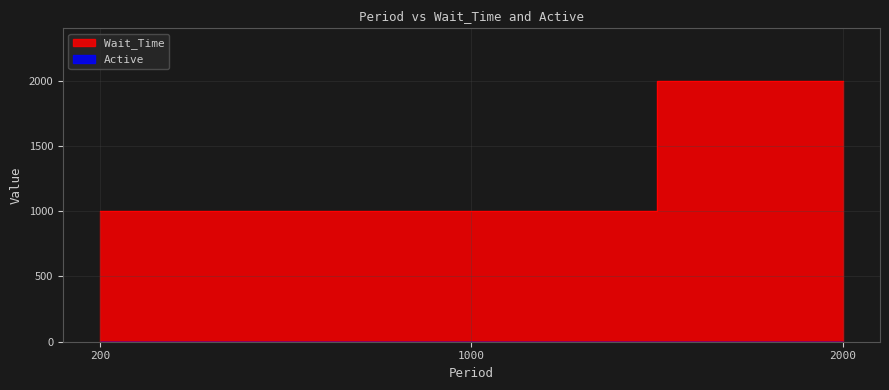

Reading left to right, list all the values displayed in this chart.

1000	1000	2000